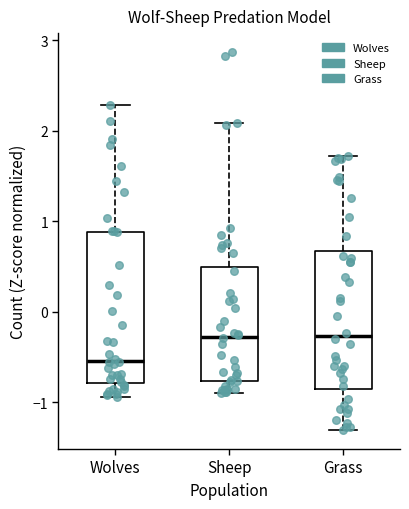

Reading left to right, read every box against the y-axis: the position of its median line, the range the box covers, and the ends of its whiskers. The values are not printed on the chart, so give them approximately, as read against the axis.

Wolves: median -0.5, box -0.8 to 0.9, whiskers -0.9 to 2.3
Sheep: median -0.3, box -0.8 to 0.5, whiskers -0.9 to 2.1
Grass: median -0.3, box -0.9 to 0.7, whiskers -1.3 to 1.7